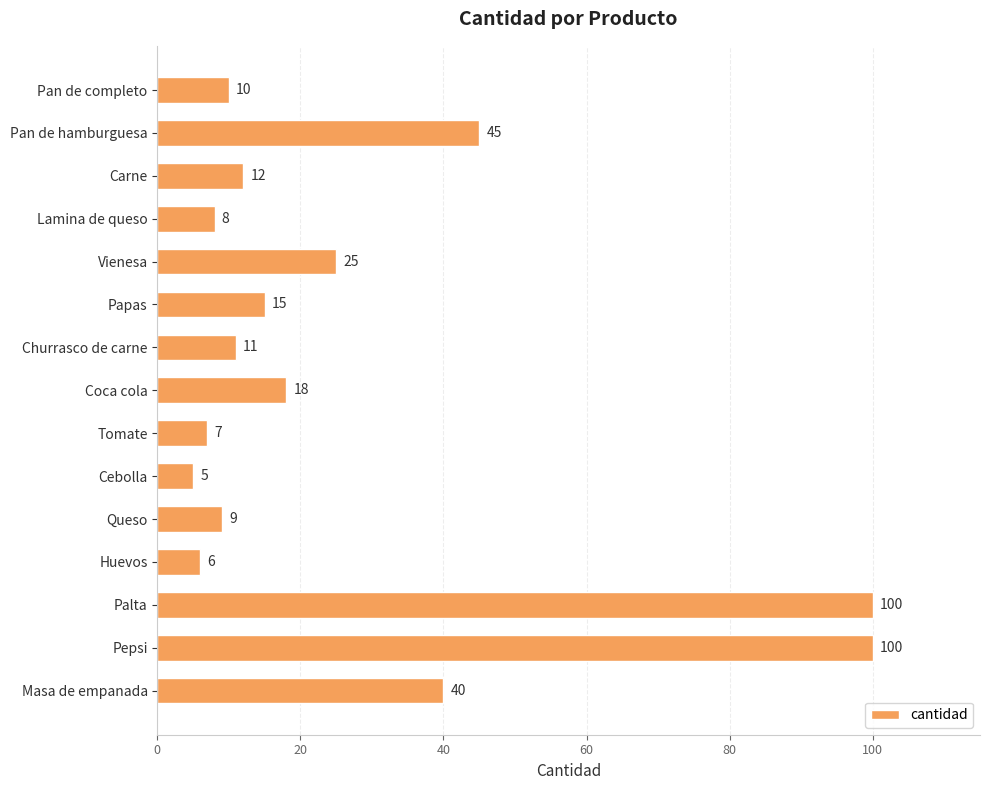

What is the difference between the maximum and second lowest values?

94